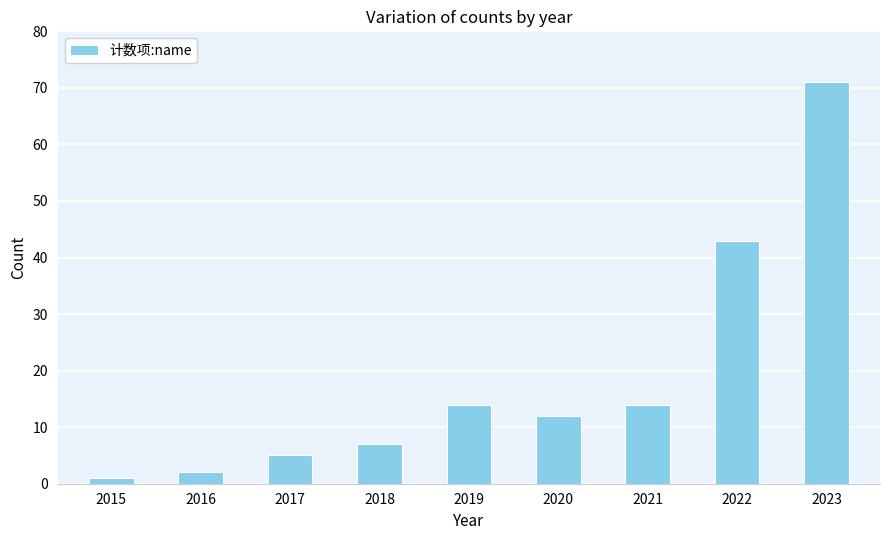

The value at 2017 is 5. True or false?

True